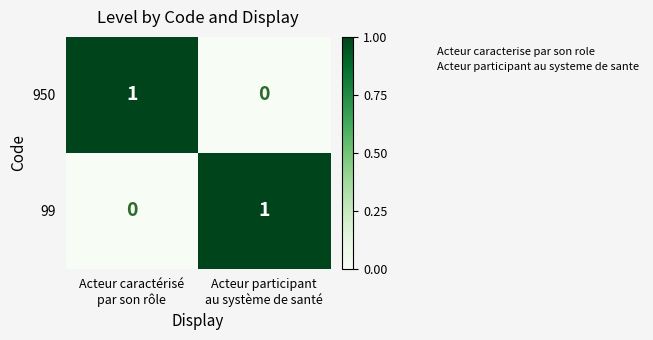

What is the total value across all series at Acteur participant
au système de santé?

1